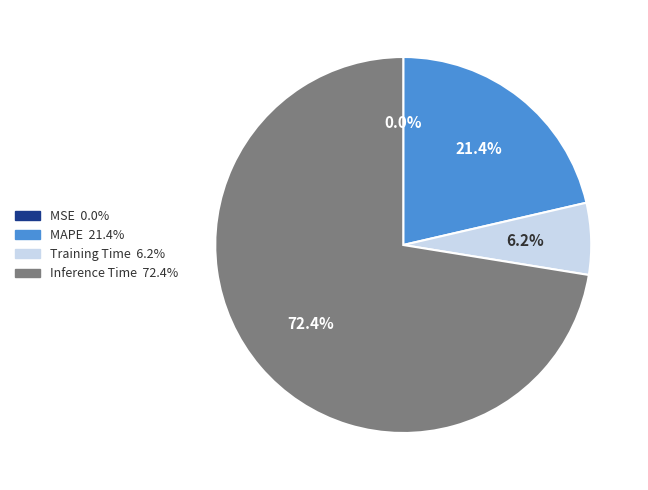

Does any single category account for the majority?

Yes